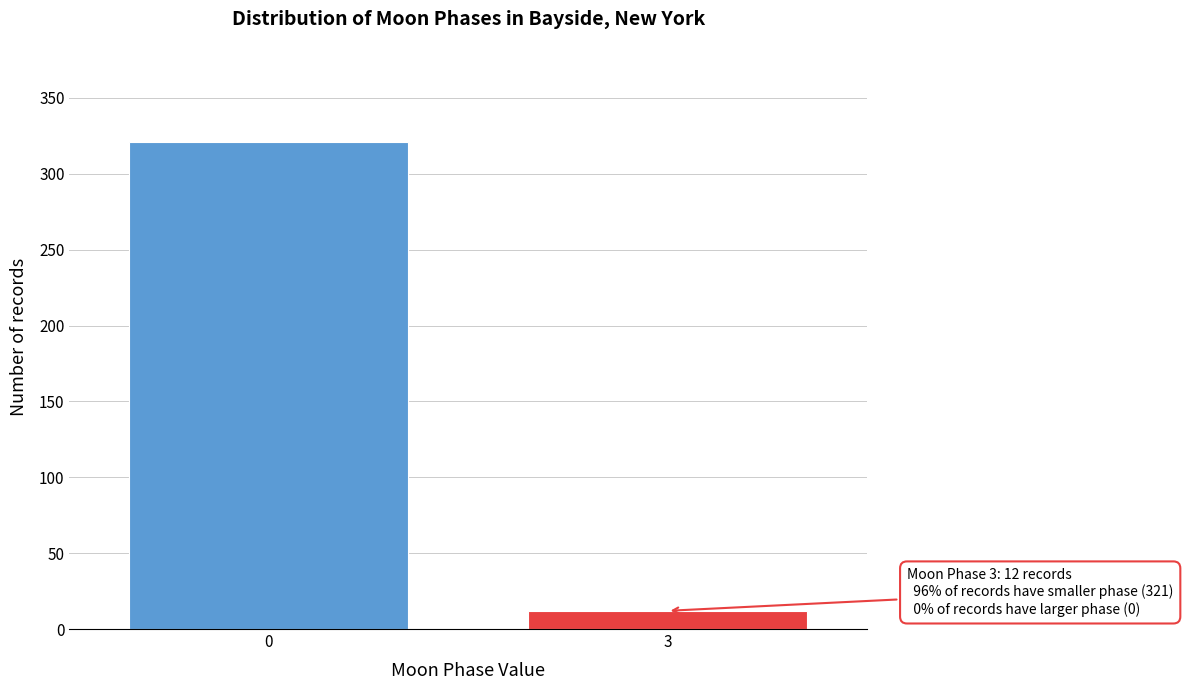

Reading left to right, what are all the values shown in this chart?

321	12